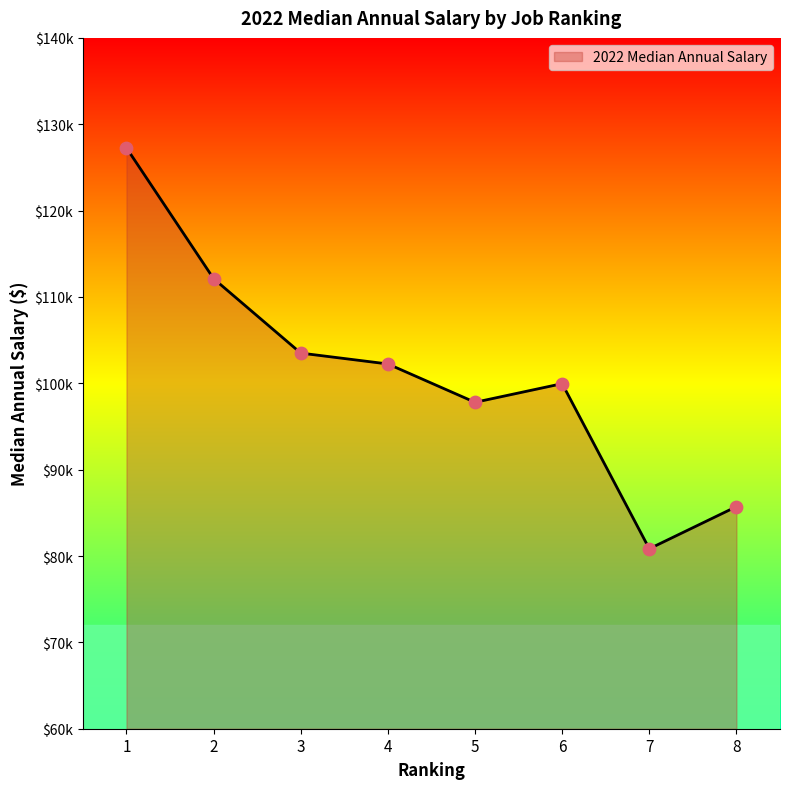

What is the ratio of the value at 7 to the value at 4?

0.8